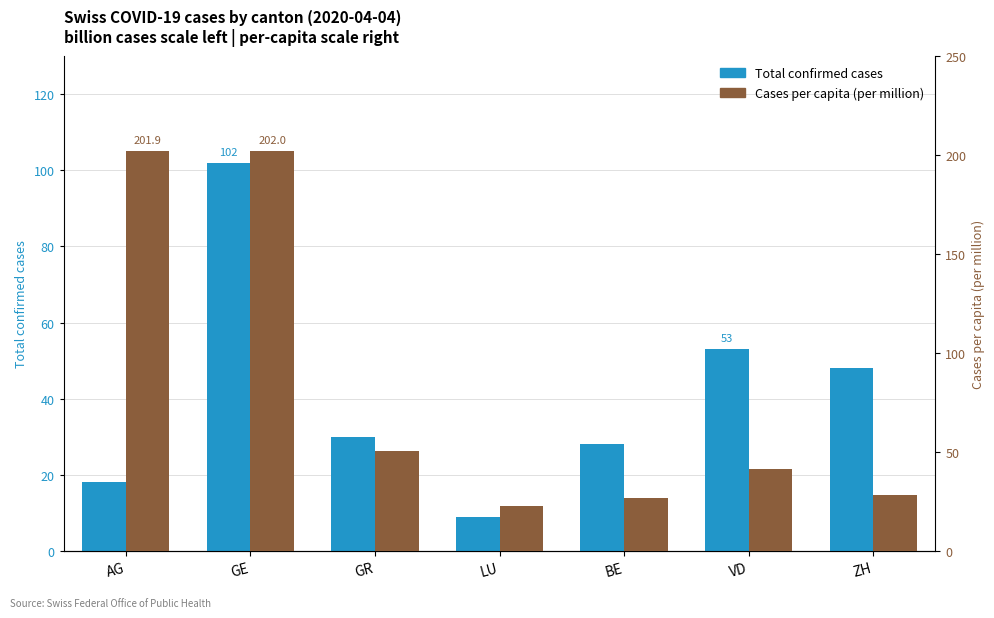

Which series has the largest range (max minus min)?

Cases per capita (per million)